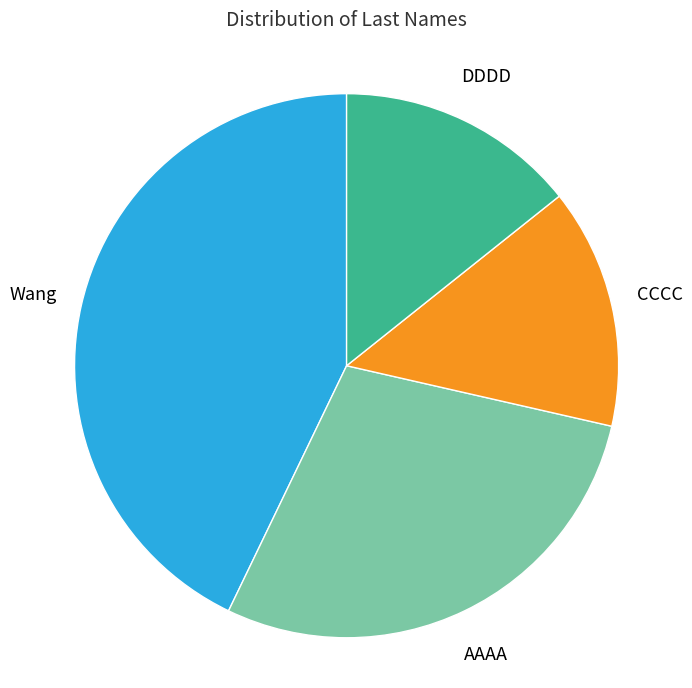

To the nearest percent, what is the average slice percentage?

25%